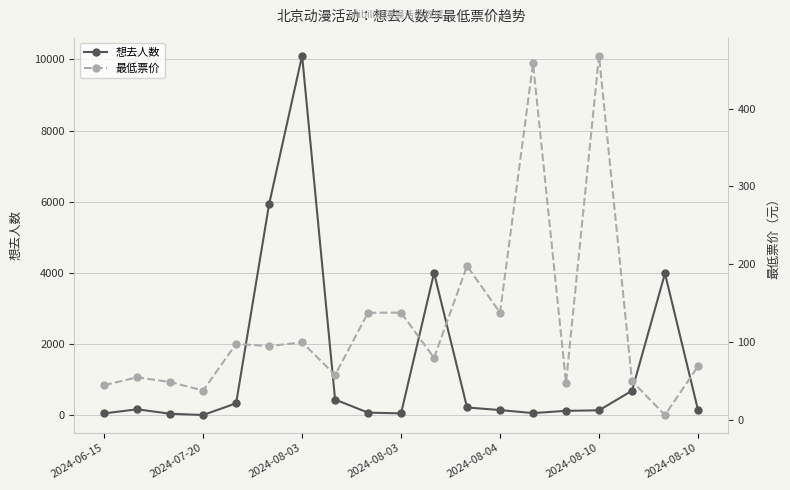

What are all the series names shown in the legend?

想去人数, 最低票价